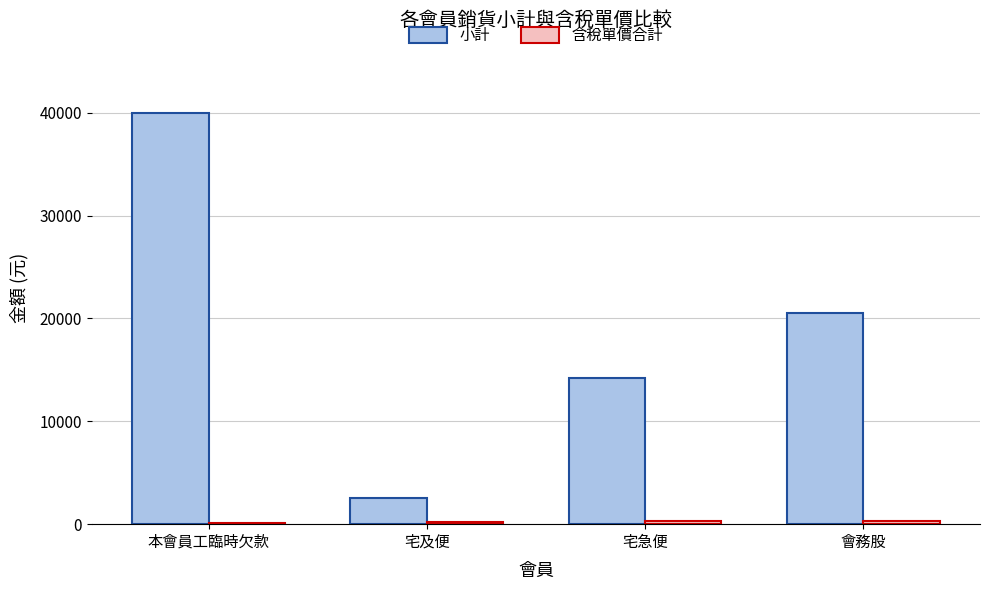

At which category is the sum across all series the highest?

本會員工臨時欠款